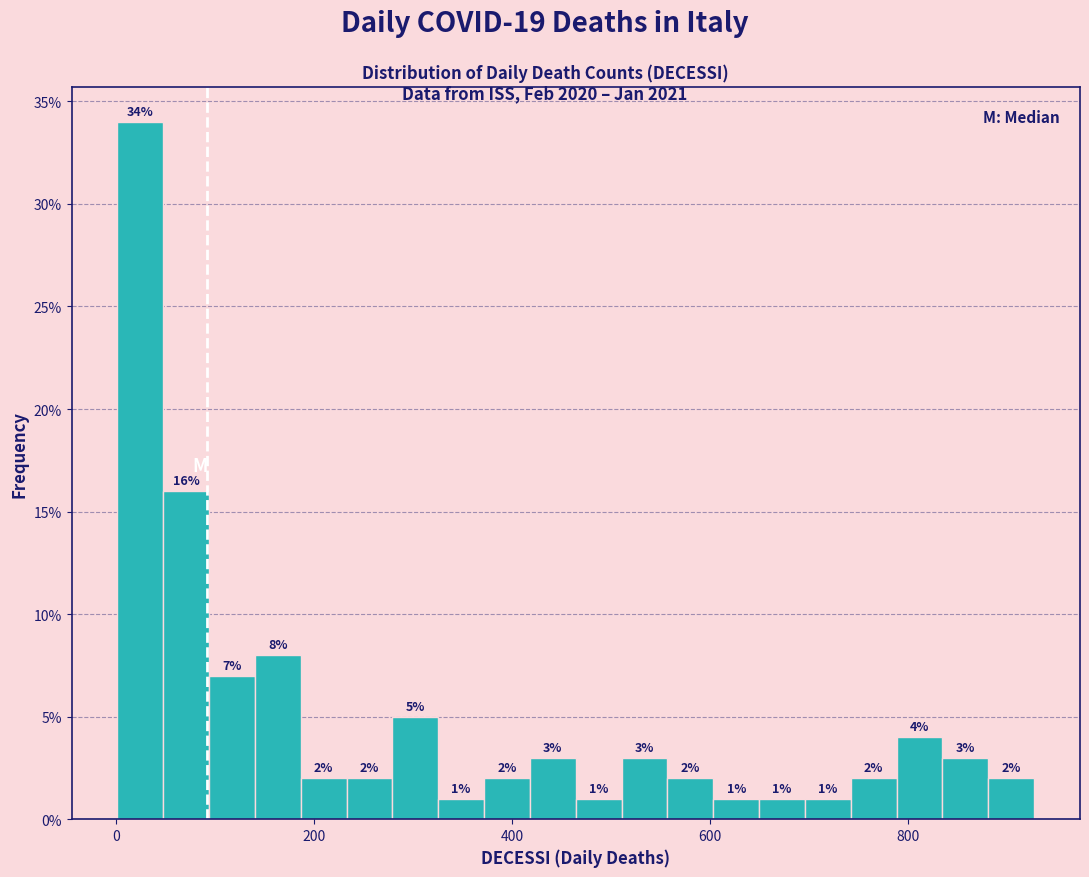

Around what value on the x-axis is the tallest bar? Give the approximate position of its centre, as read against the axis.

20